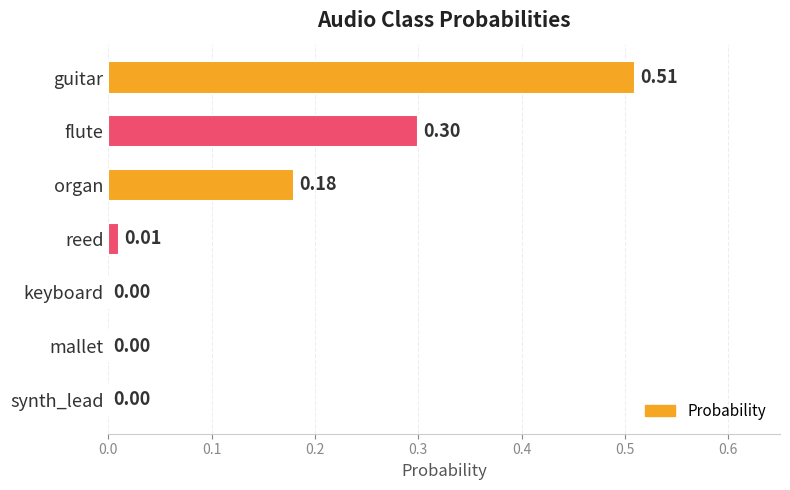

Which label corresponds to the largest value in the chart?

guitar